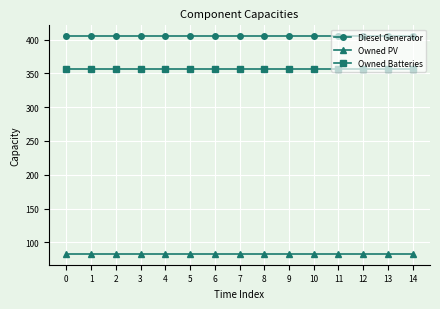

Rank the series at 4 from highest to lowest value.

Diesel Generator, Owned Batteries, Owned PV